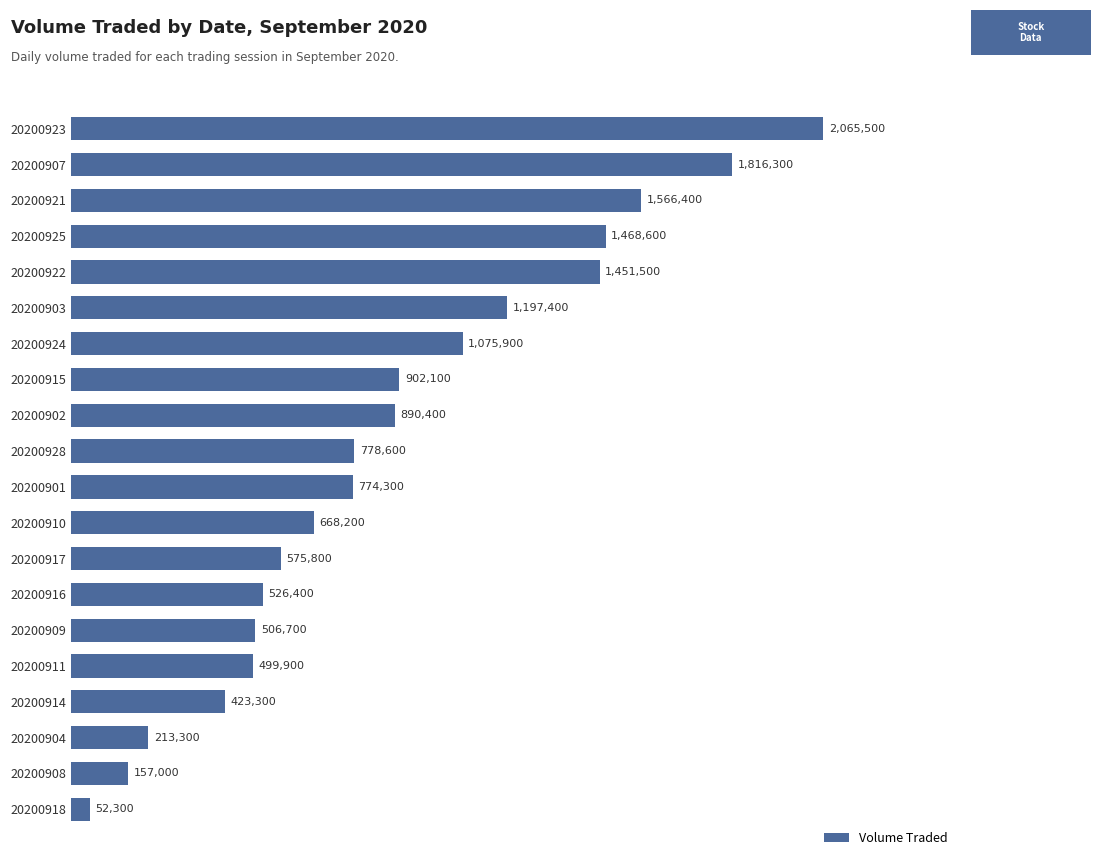

What is the sum of all values?

17609900